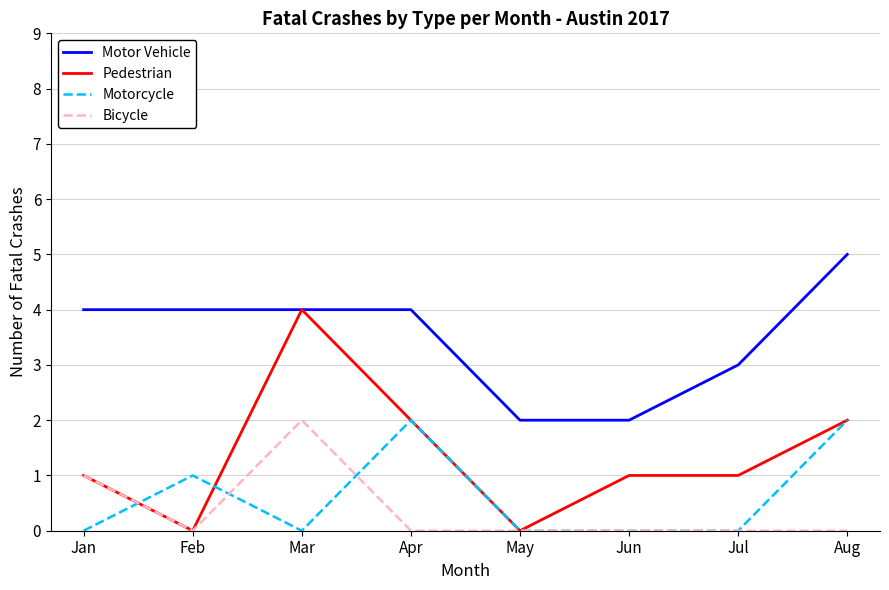

How many Pedestrian values are between 1 and 2?

5